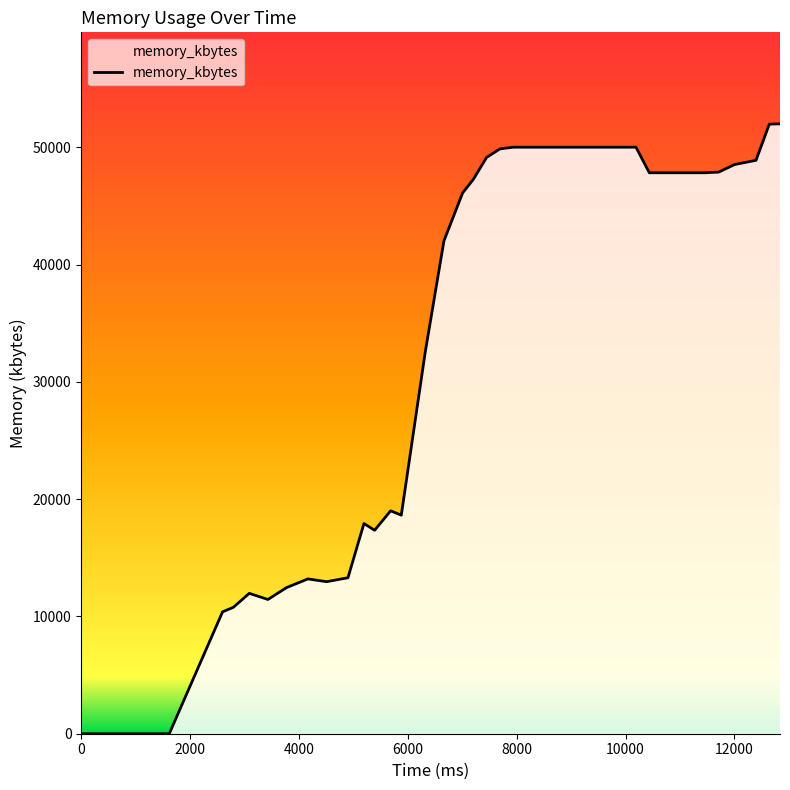

True or false: there are more than 2 points higher than both neighbors.

True